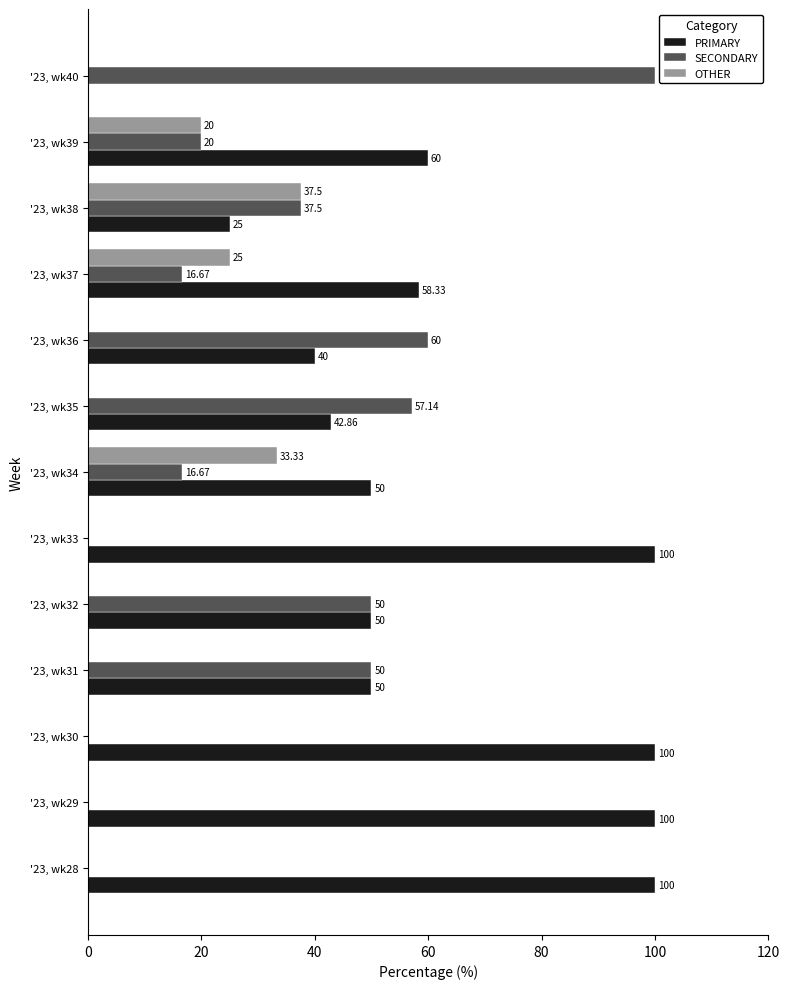

What is the sum of the OTHER values at '23, wk40 and '23, wk39?

20.0